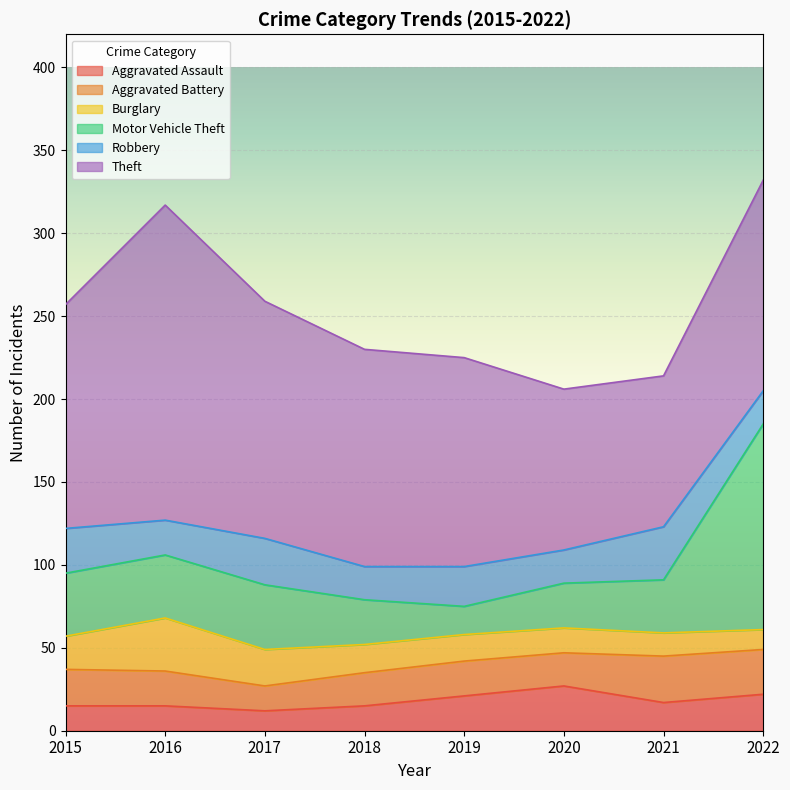

After their last crossing, which series has the higher values: Robbery or Aggravated Assault?

Aggravated Assault